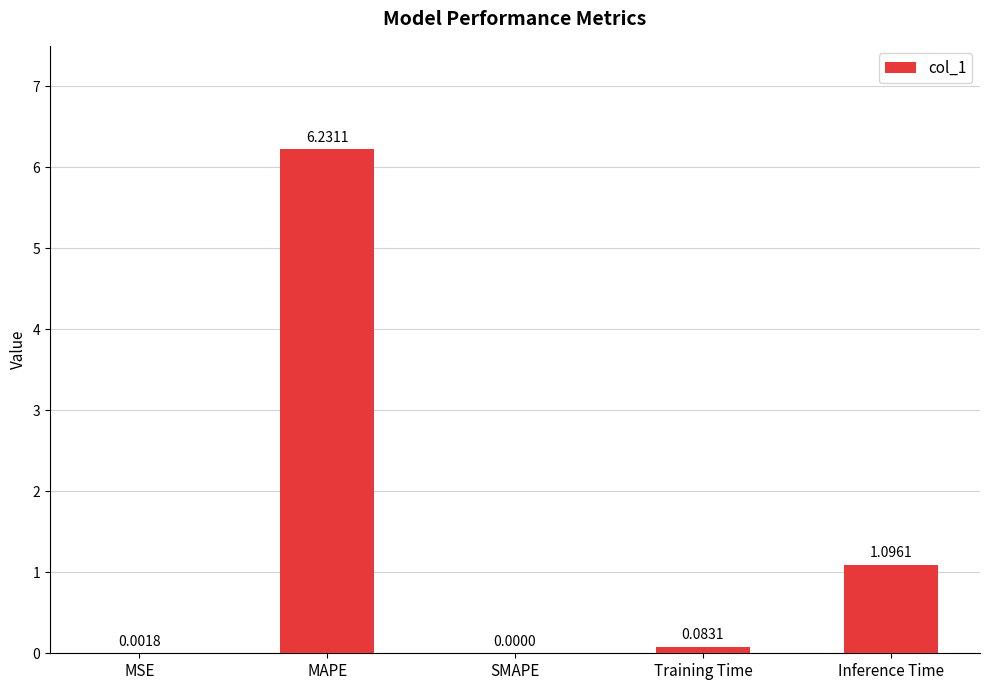

Which label corresponds to the largest value in the chart?

MAPE